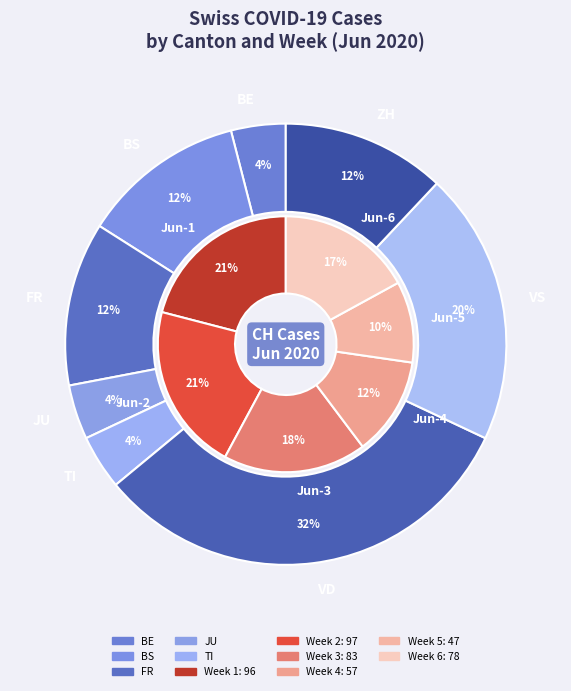

Does any single category account for the majority?

No